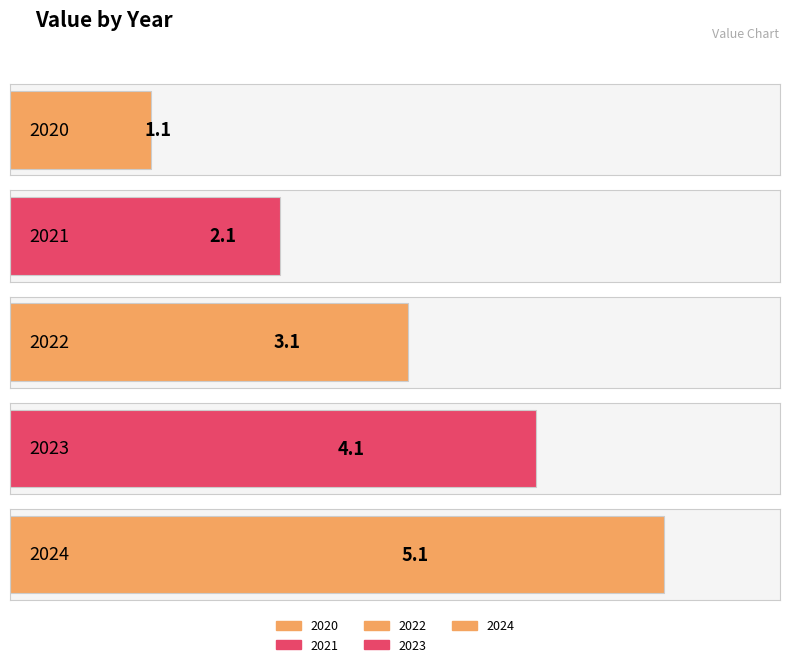

List the labels in order of value, smallest first.

2020, 2021, 2022, 2023, 2024